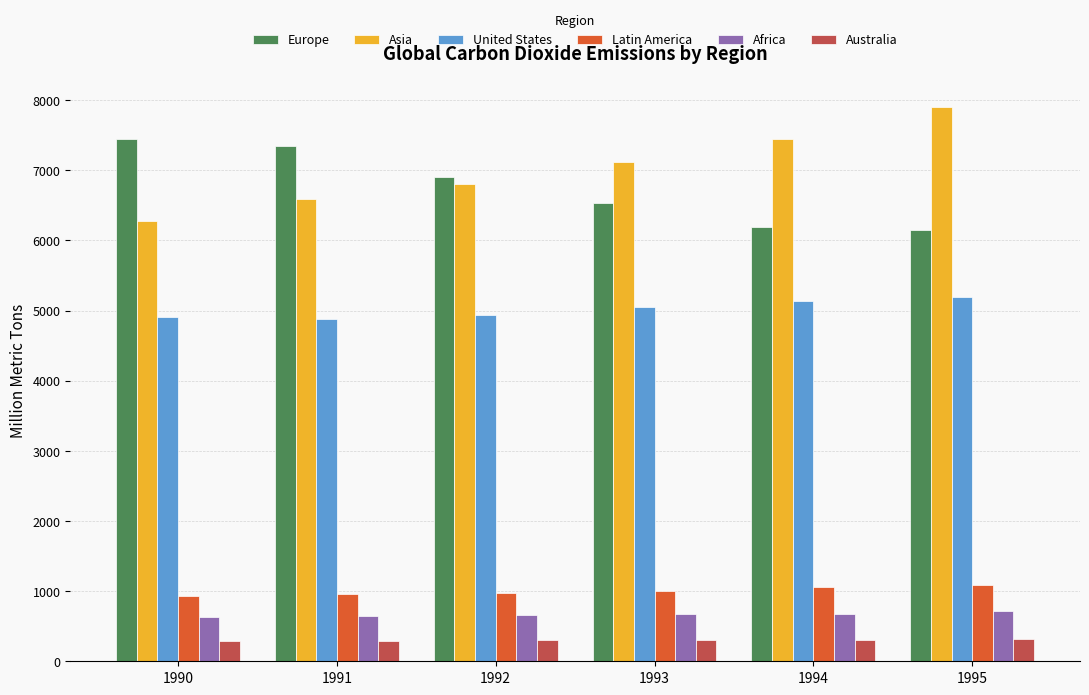

List the series in order of their peak value, highest first.

Asia, Europe, United States, Latin America, Africa, Australia